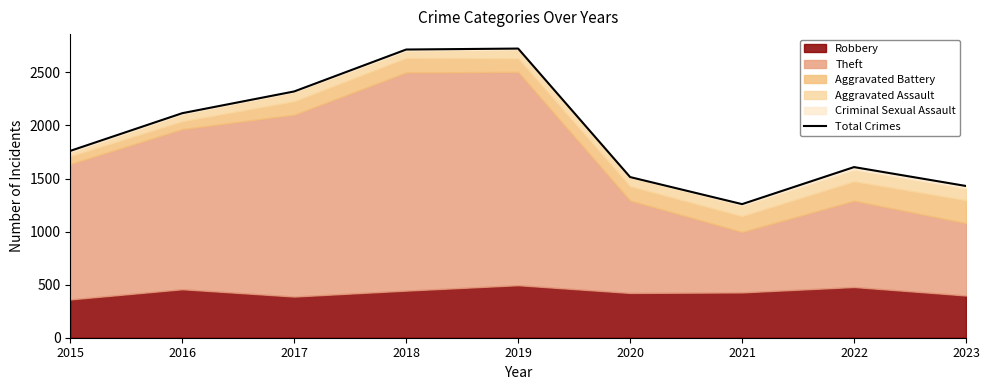

True or false: the data shows 3741 at 2019.

False